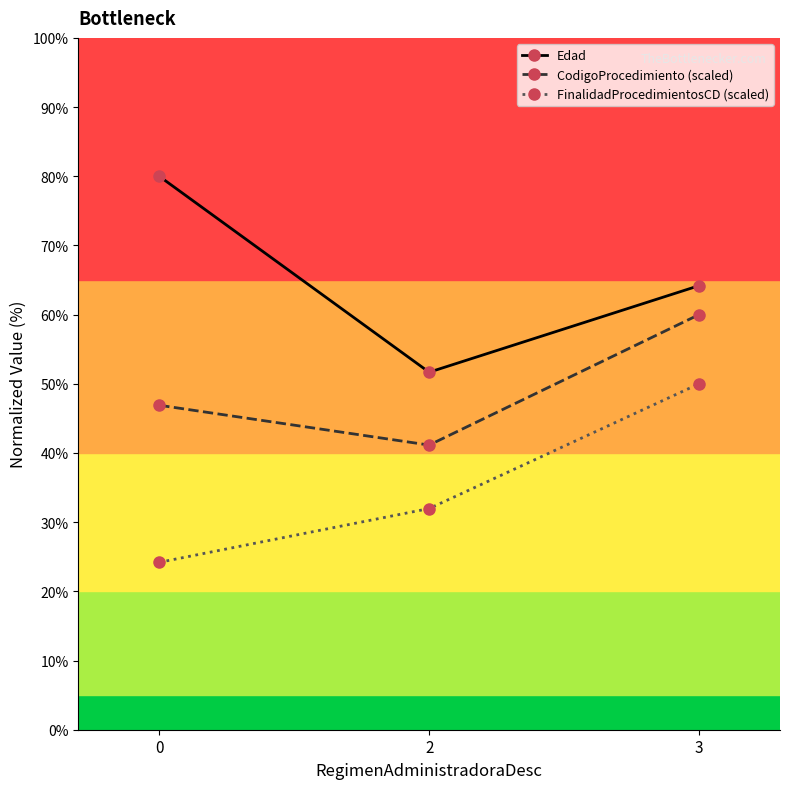

Is the value of CodigoProcedimiento (scaled) at 2 greater than the value of FinalidadProcedimientosCD (scaled) at 3?

No